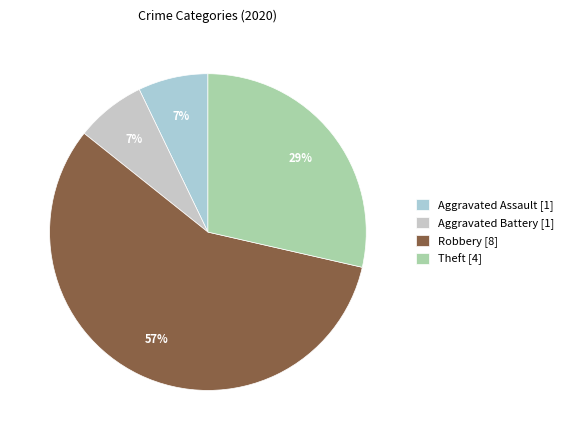

The Aggravated Battery slice represents 1% of the pie. True or false?

False